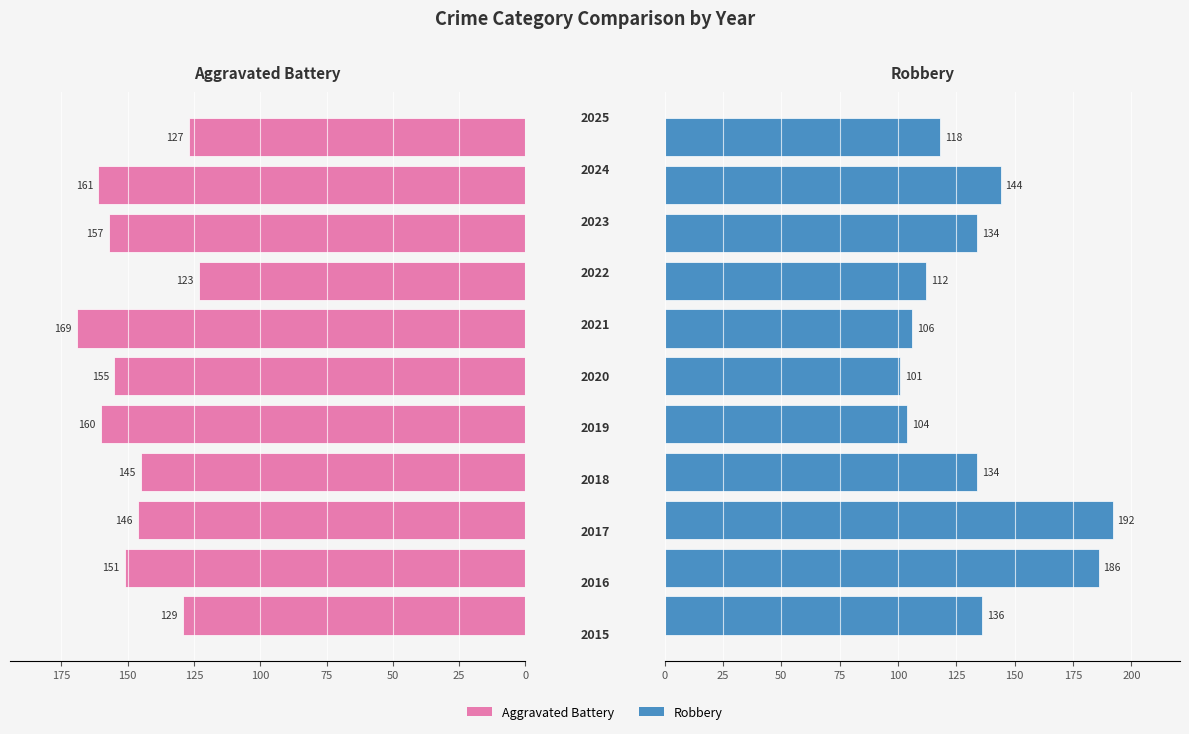

Reading right to left, list all the values displayed in this chart.

Aggravated Battery: 127	161	157	123	169	155	160	145	146	151	129
Robbery: 118	144	134	112	106	101	104	134	192	186	136